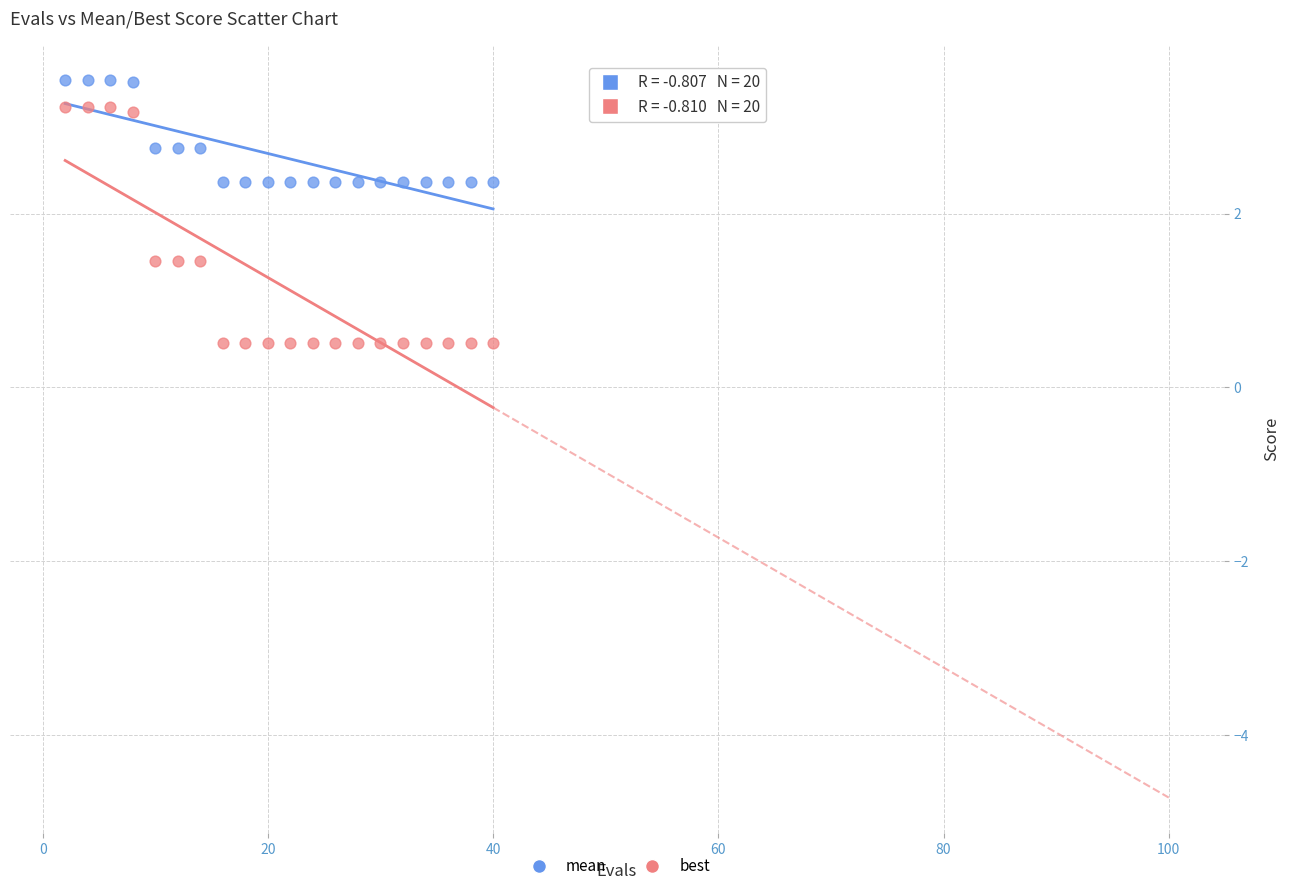

What is the X range (max minus min) for the scatter plot?

38.0